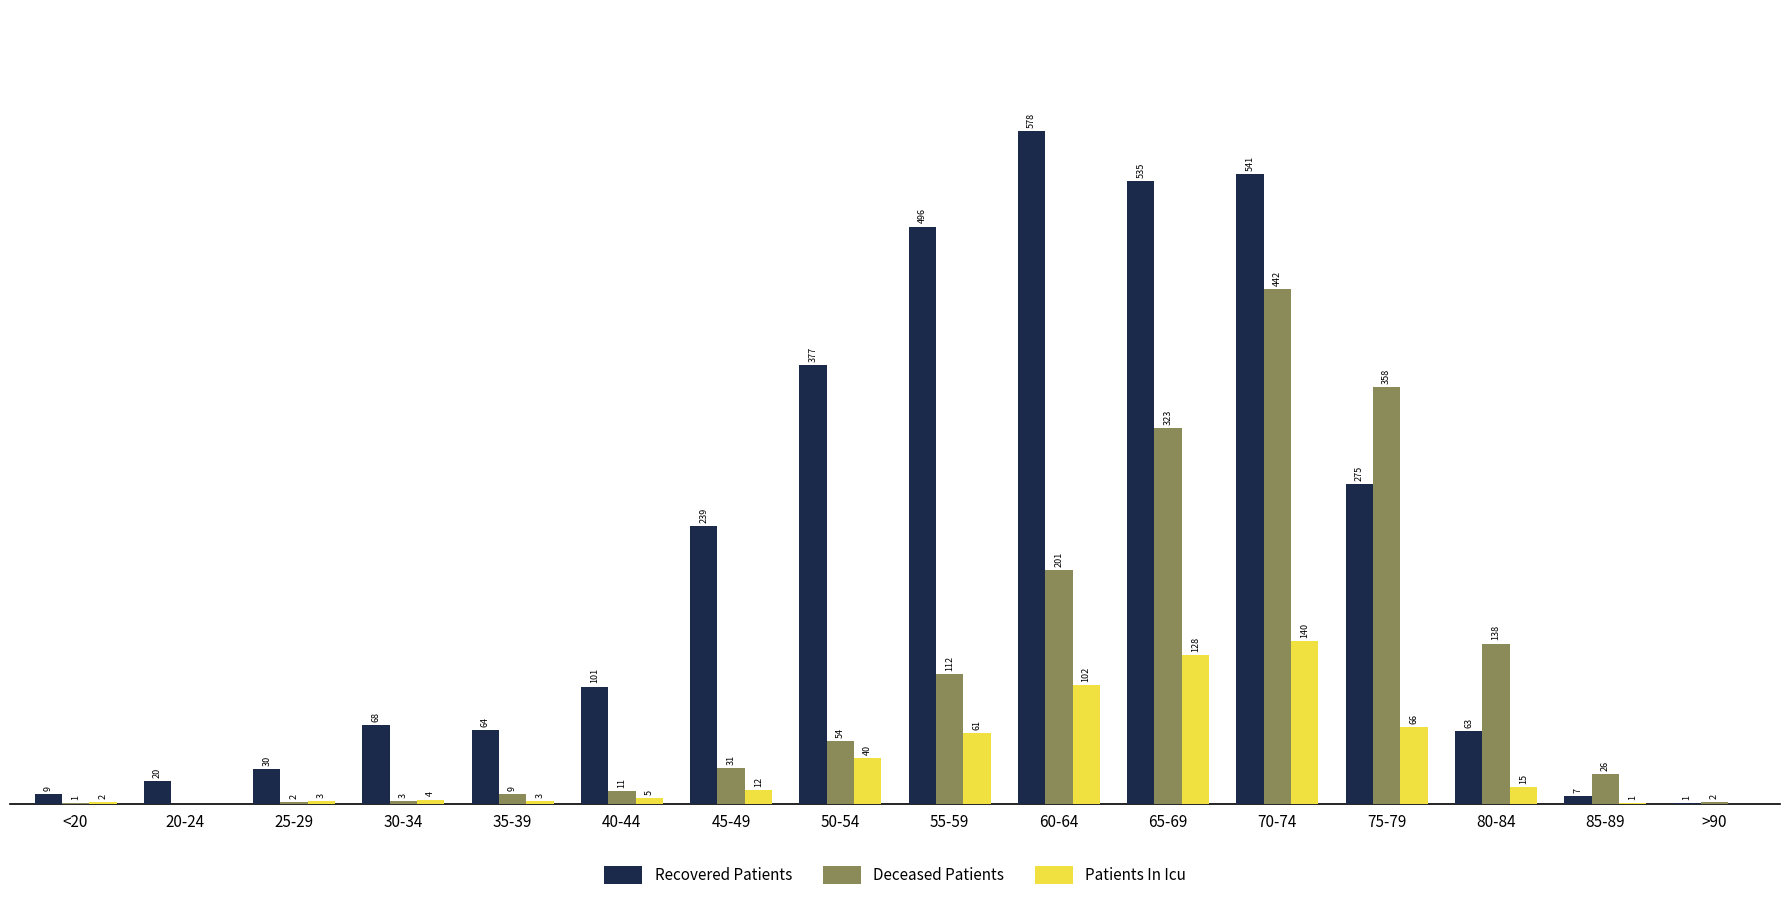

Is the value of Deceased Patients at 70-74 greater than the value of Recovered Patients at <20?

Yes